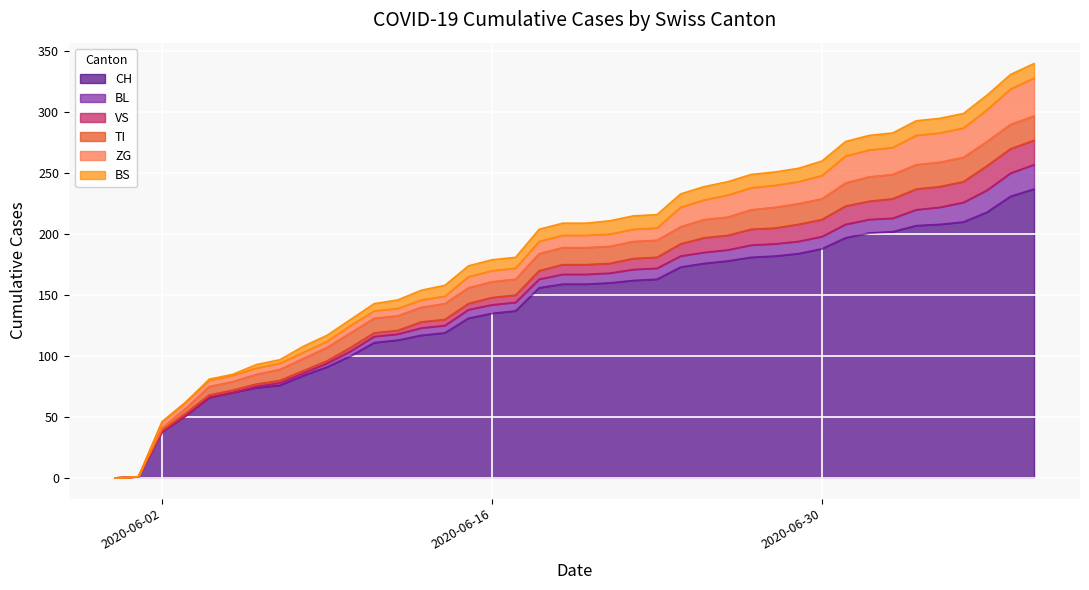

What position from the right is 2020-06-28?

12